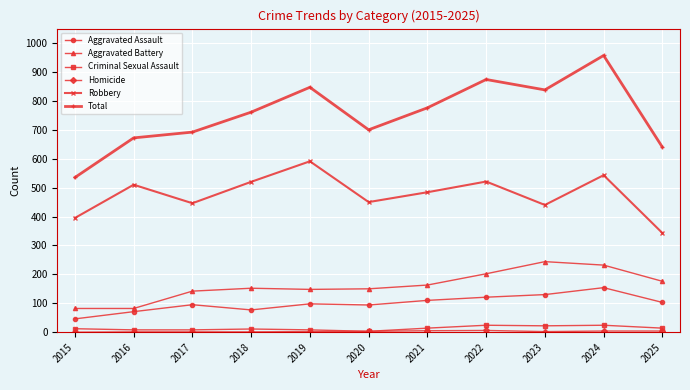

Which series has the widest spread of values?

Total